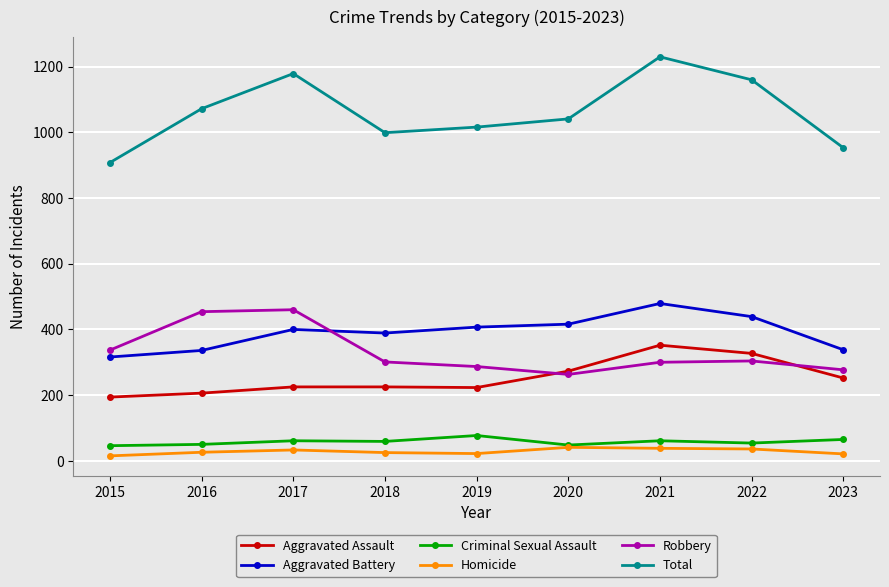

What is the approximate value of Aggravated Battery at 2020?

416